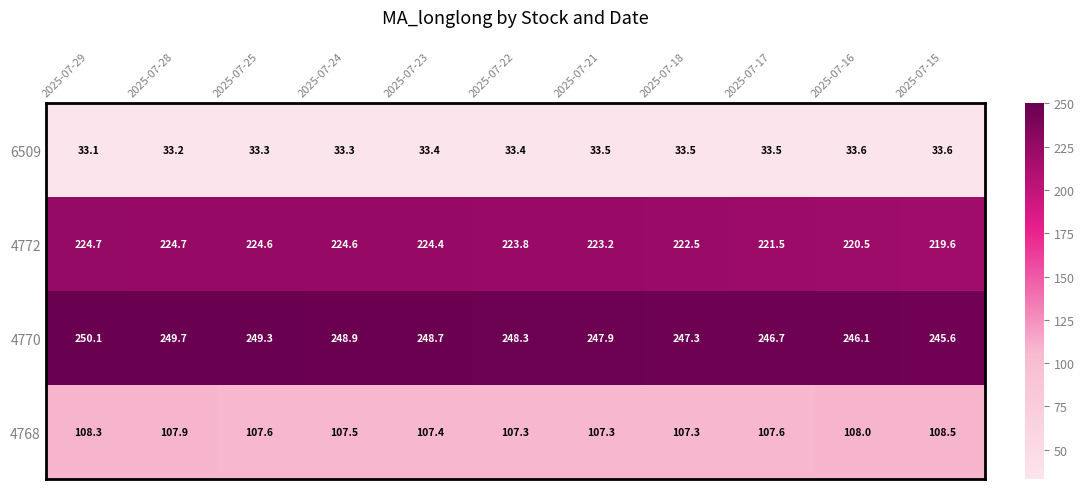

True or false: 4770 has a value of 249.3 at 2025-07-25.

True